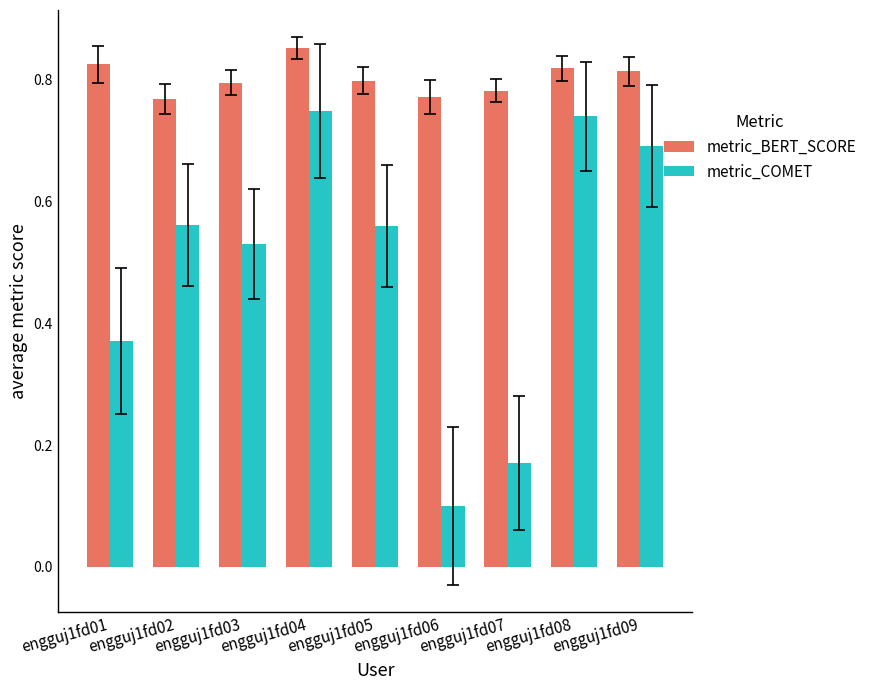

What is the sum of the metric_BERT_SCORE values at engguj1fd09 and engguj1fd03?

1.6